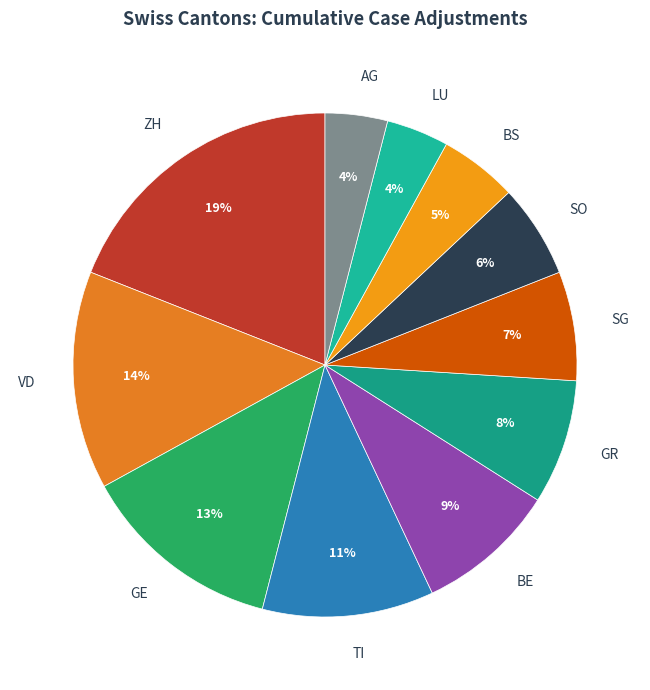

Is there a majority slice in this chart?

No